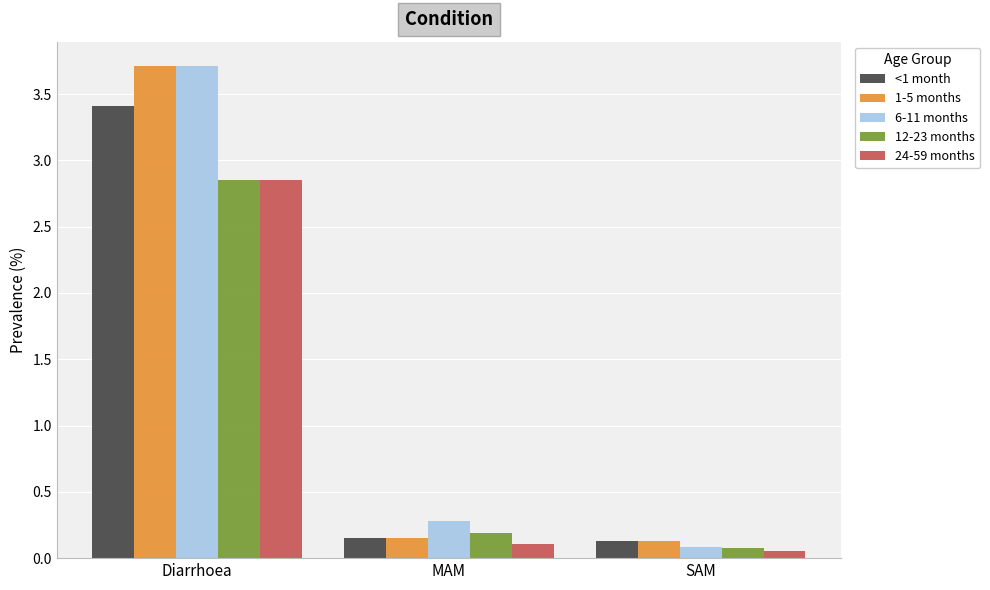

At how many categories does at least one series exceed 0?

3